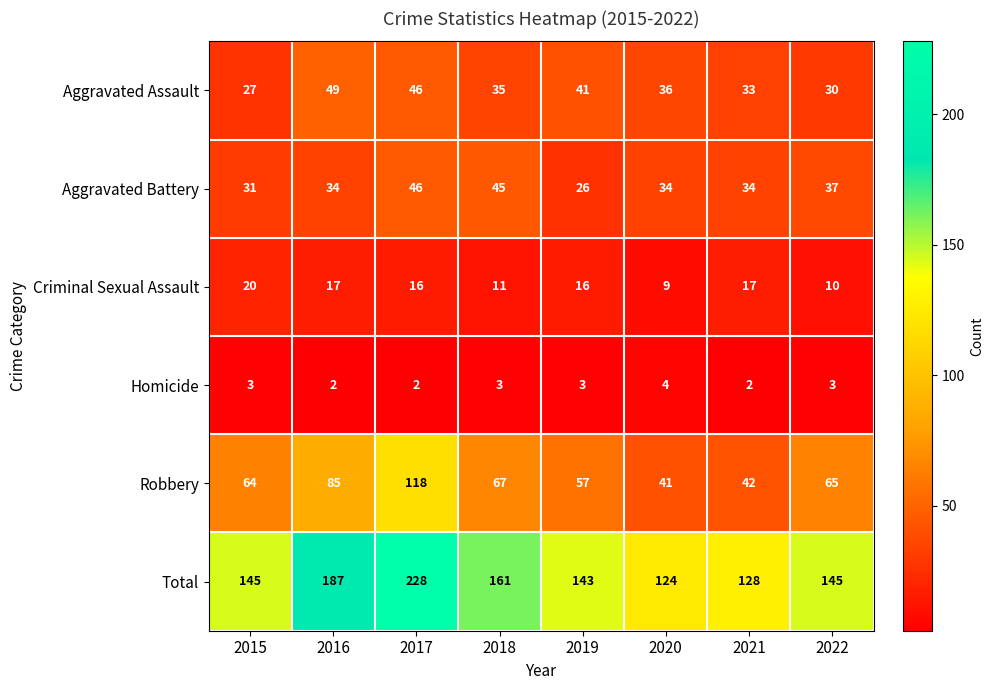

At which category is the sum across all series the highest?

2017